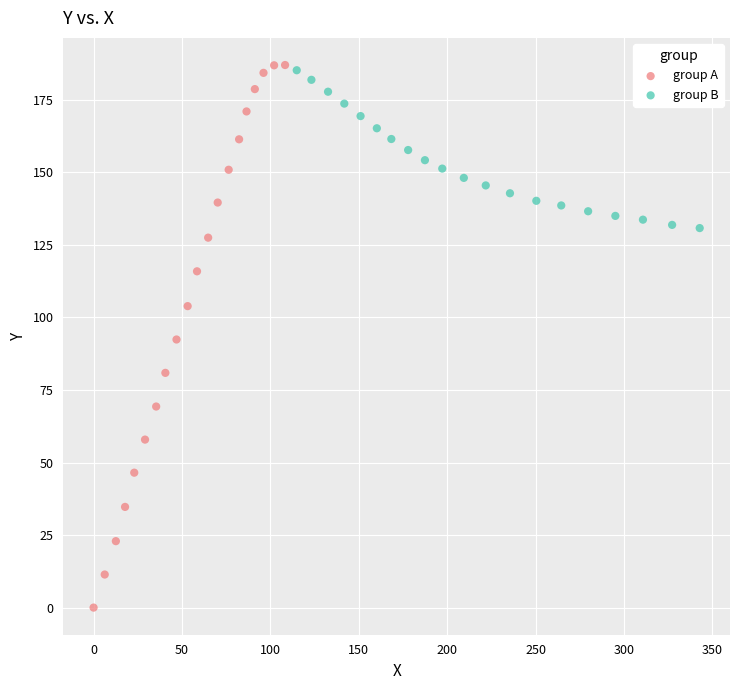

Which series has the widest spread of Y values?

group A